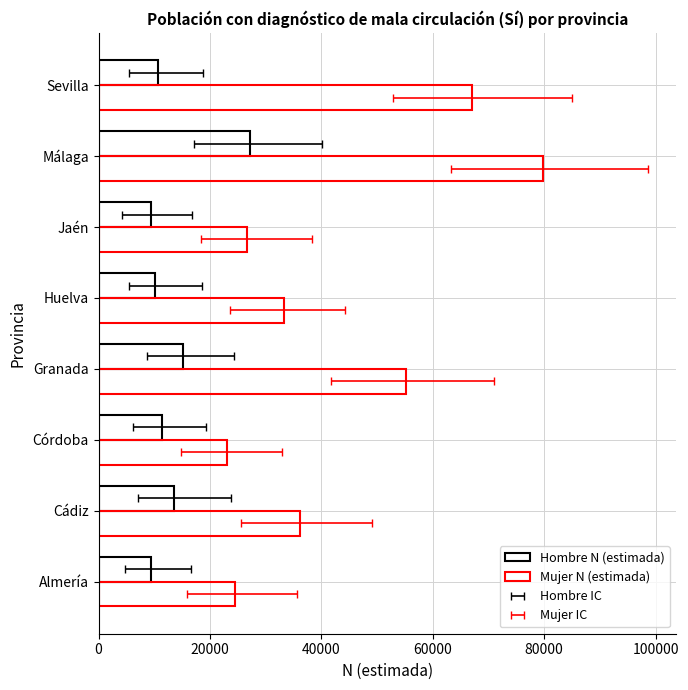

Reading left to right, list all the values displayed in this chart.

Hombre N (estimada): 9384	13543	11335	15140	10105	9470	27265	10650
Mujer N (estimada): 24519	36090	23083	55286	33302	26685	79780	67088